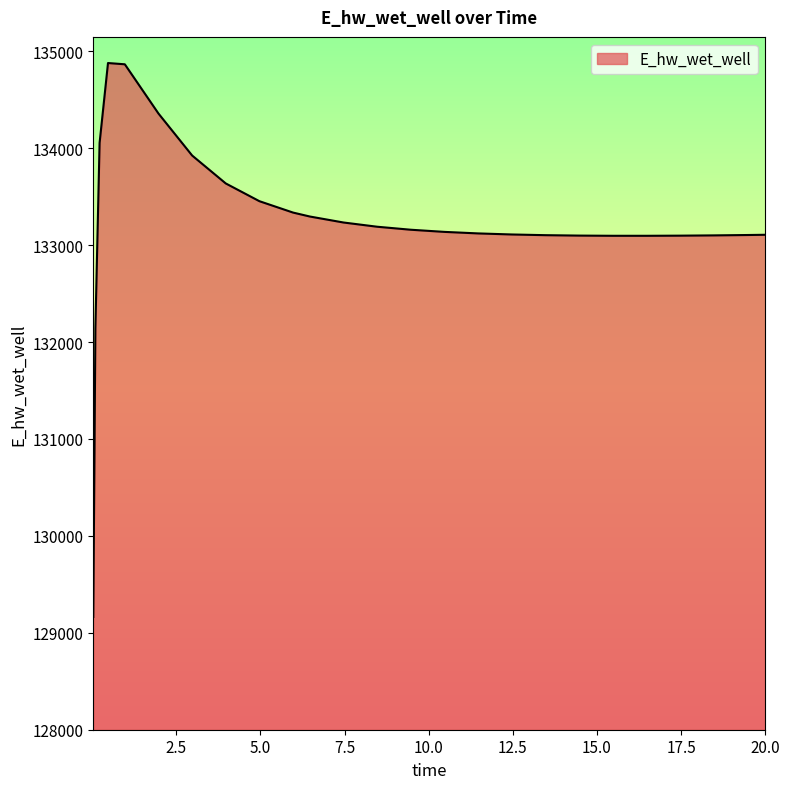

What is the greatest value displayed?

134879.6